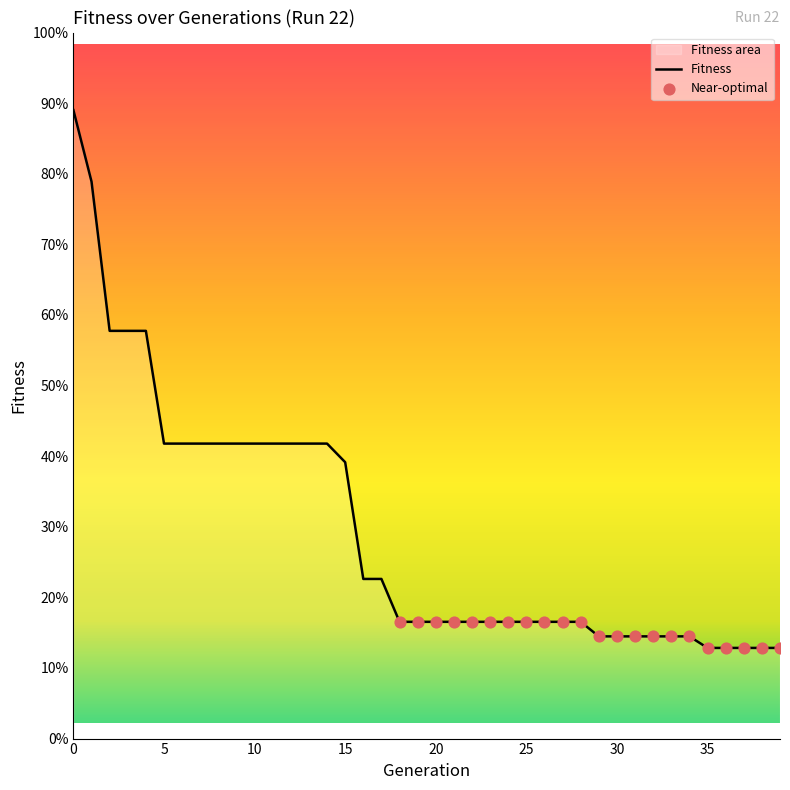

Approximately how many times larger is the value at 32 compared to 5?

0.8